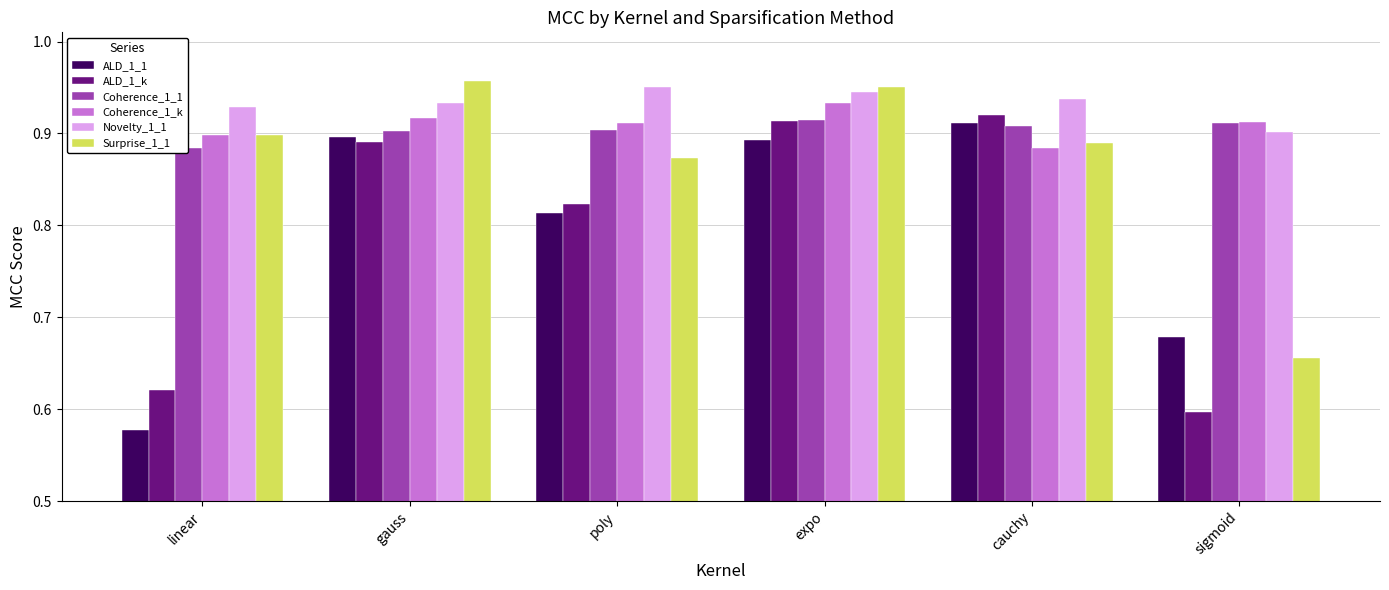

How many bars are there in each group?

6